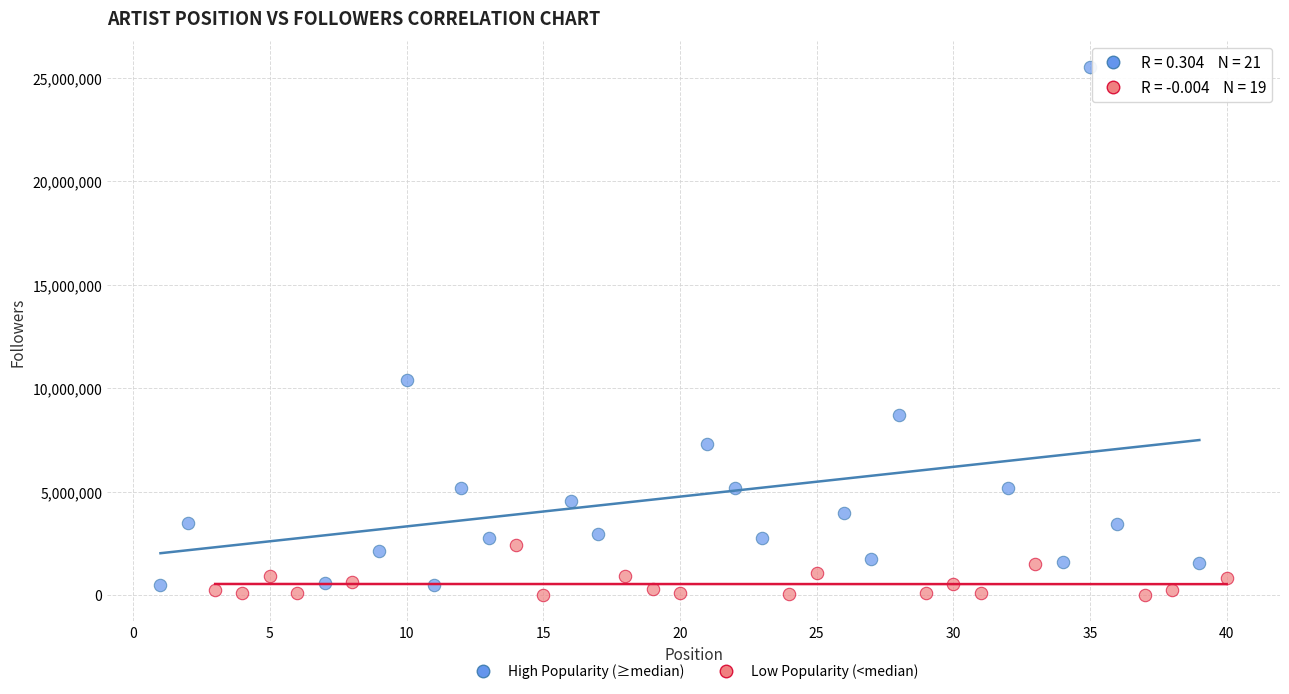

Which series contains the highest Y value?

High Popularity (≥median)